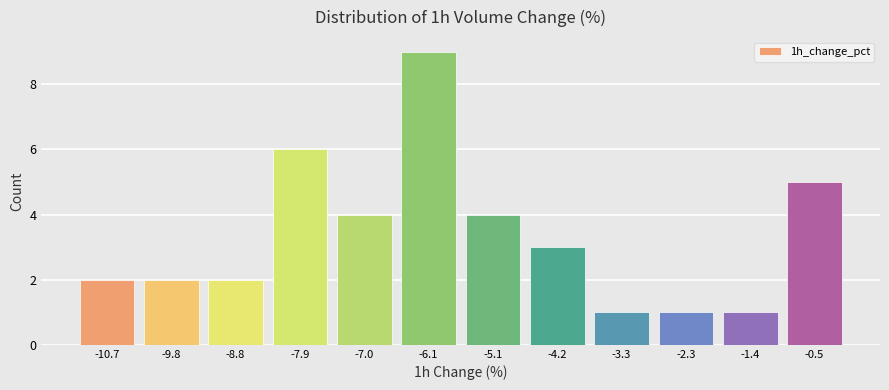

Over which range of the x-axis is the bar tallest?

-6.5 to -5.6